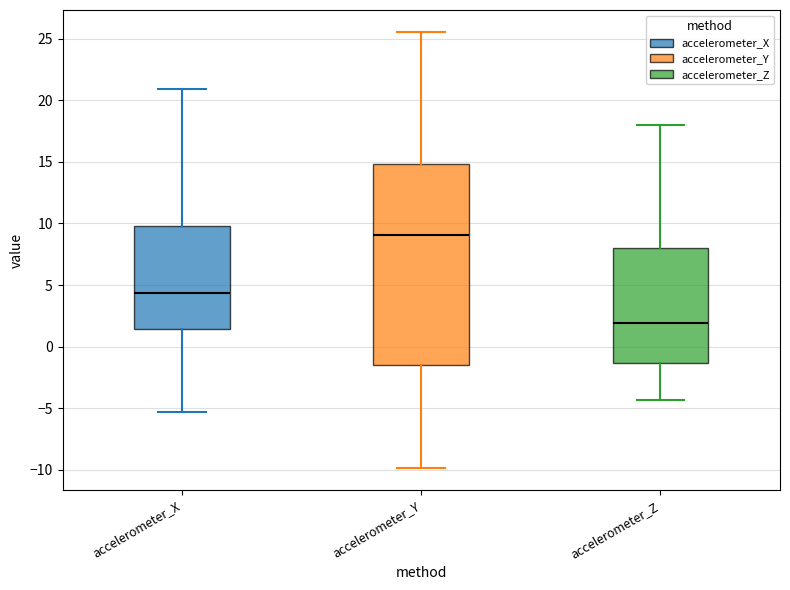

Where is the lower edge of the box for accelerometer_X on the y-axis? The values are not printed on the chart, so give them approximately, as read against the axis.

1.5